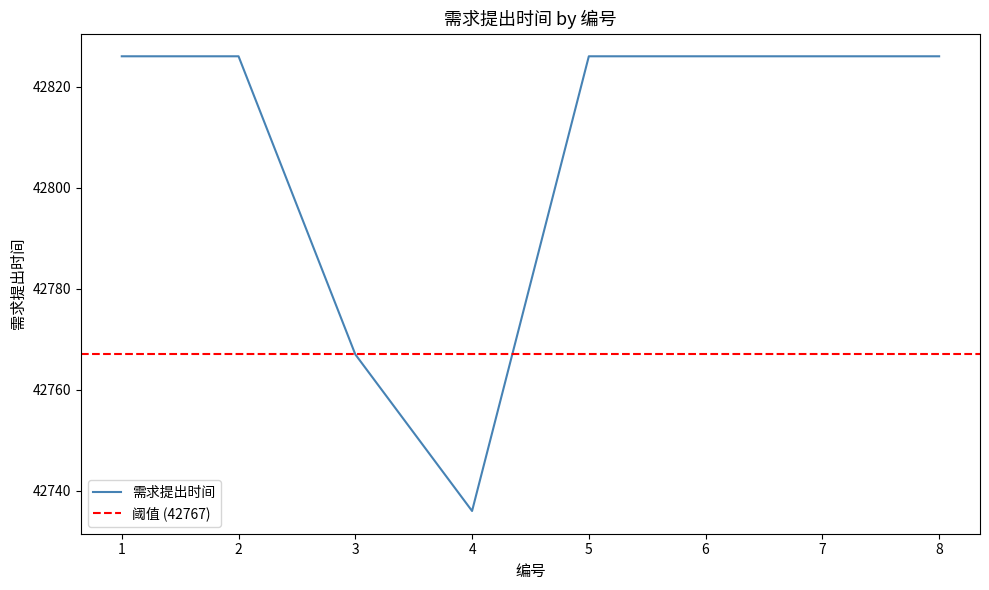

Does the chart have visible grid lines?

No